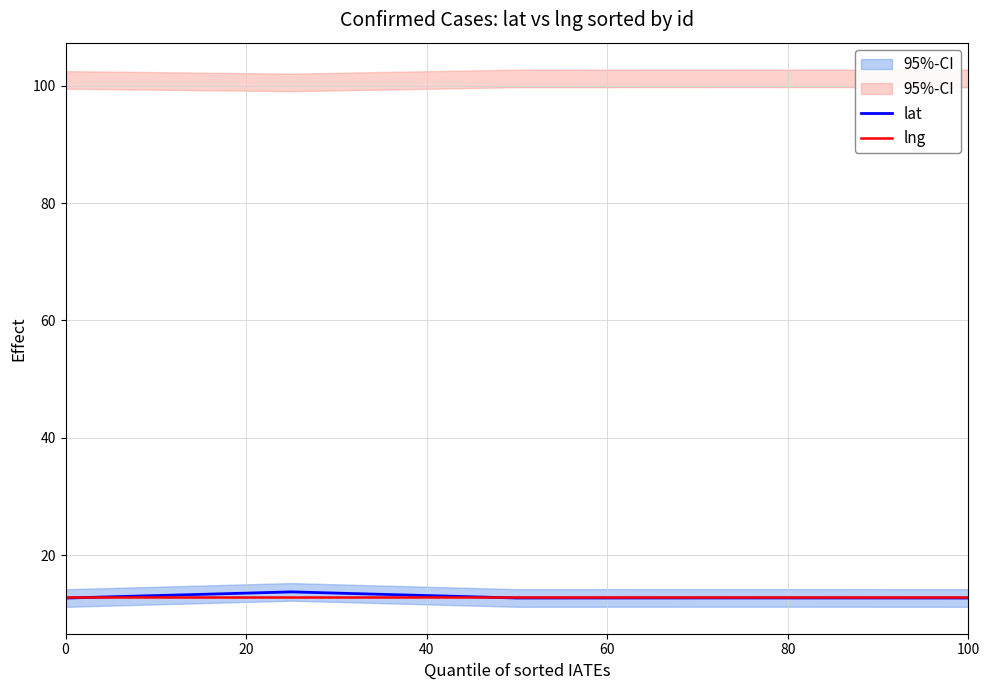

What are all the series names shown in the legend?

lat, lng